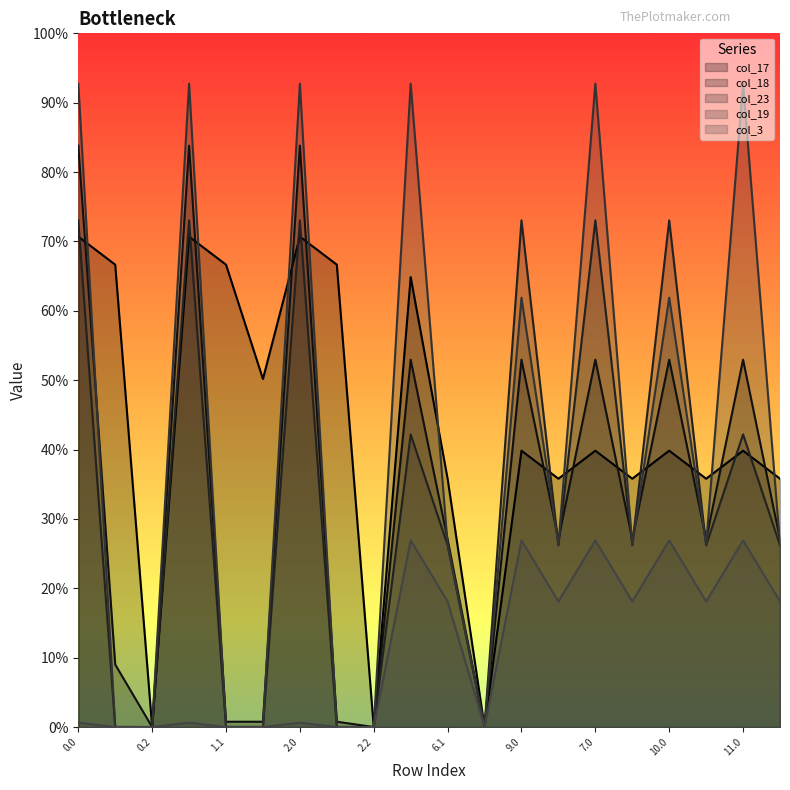

True or false: col_3 and col_19 intersect in this chart.

False